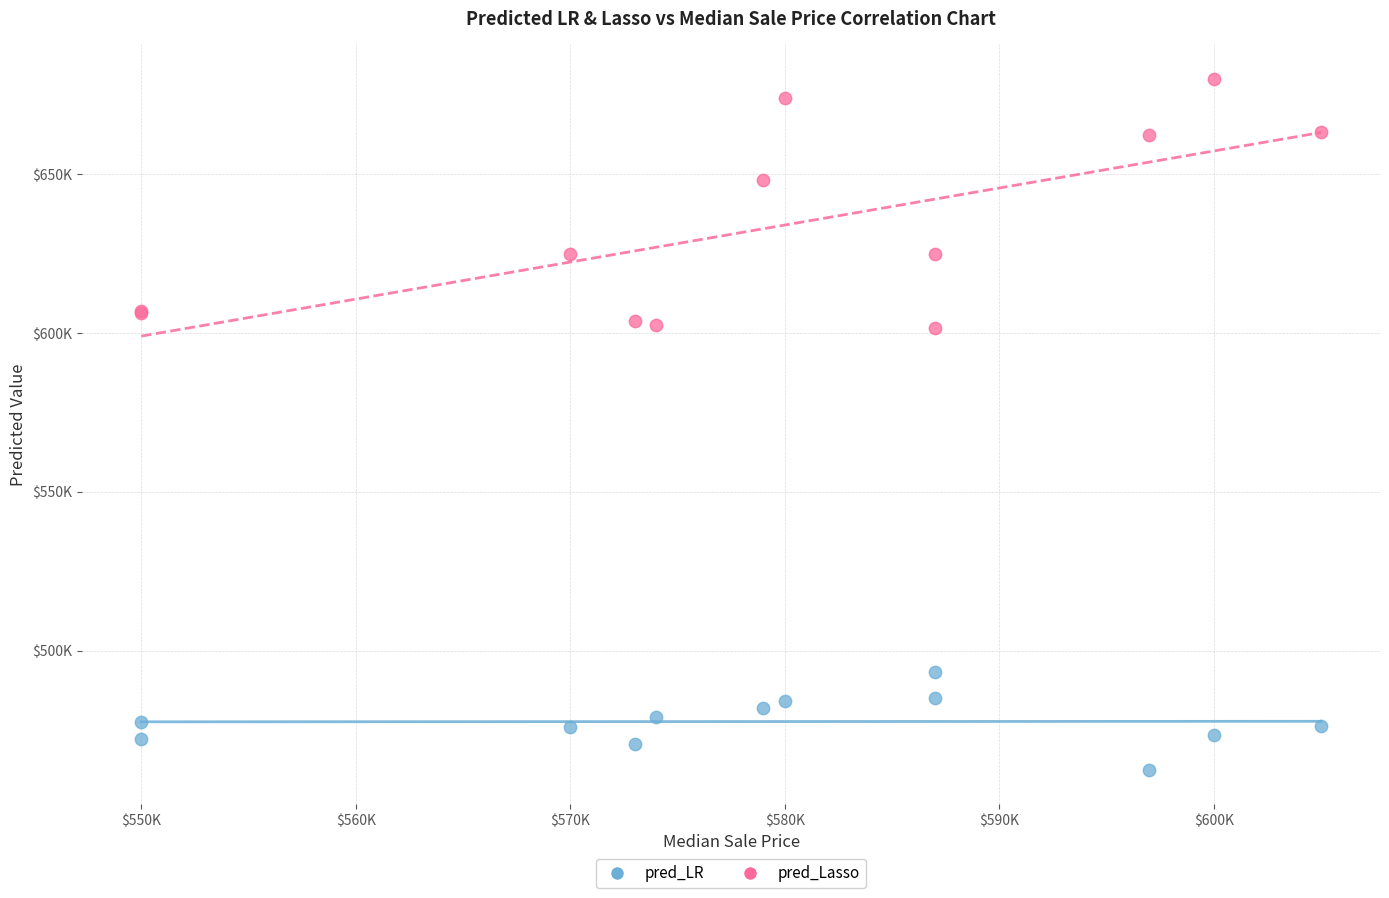

Which series contains the highest Y value?

pred_Lasso